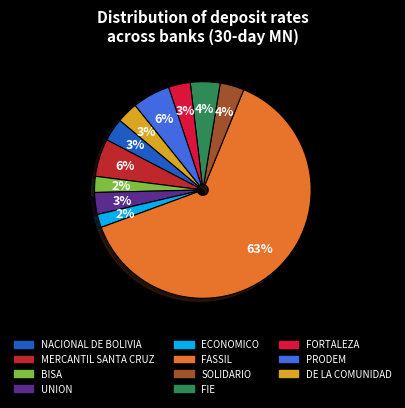

How many slices are in this pie chart?

11